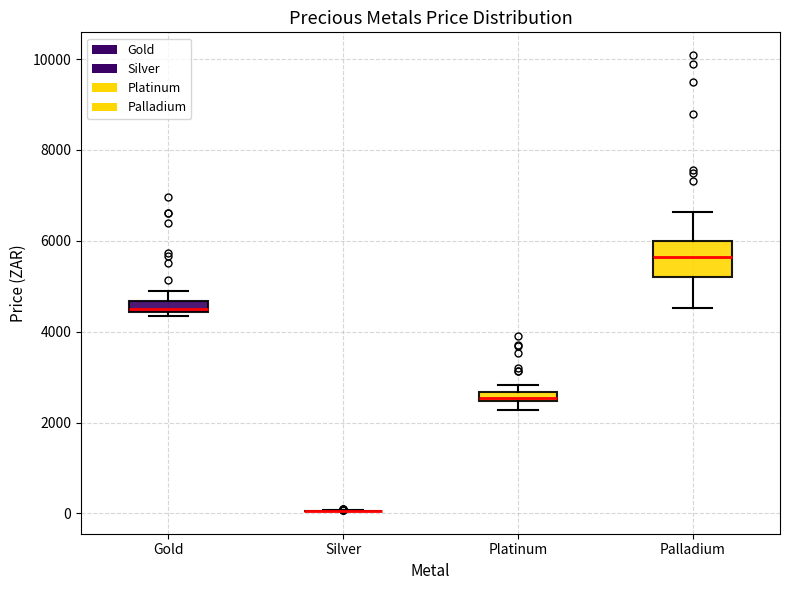

Comparing the boxes themselves (not the whiskers), which one is the tallest?

Palladium